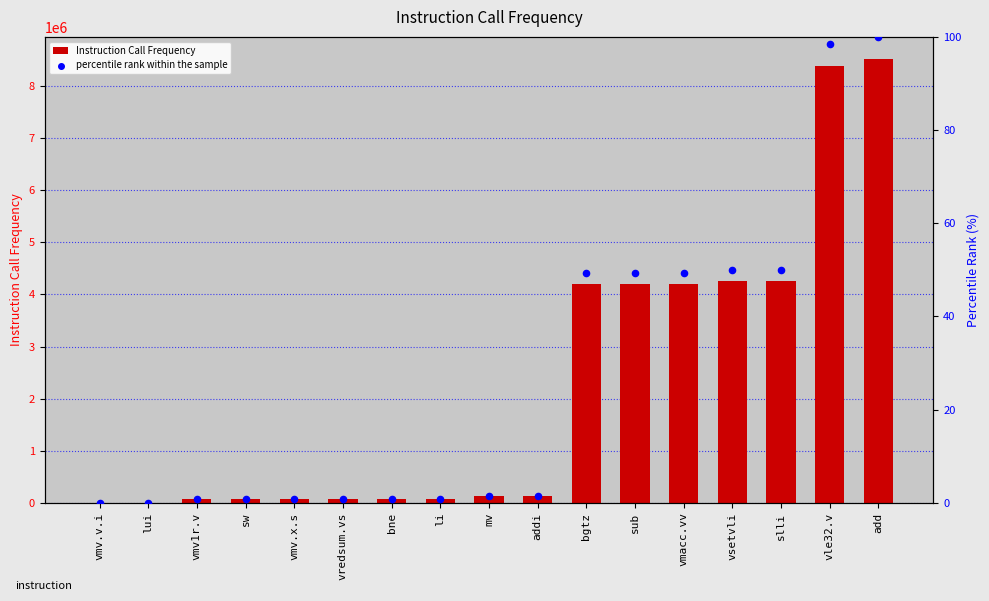

Is the value of Instruction Call Frequency at vsetvli greater than the value of percentile rank within the sample at li?

Yes